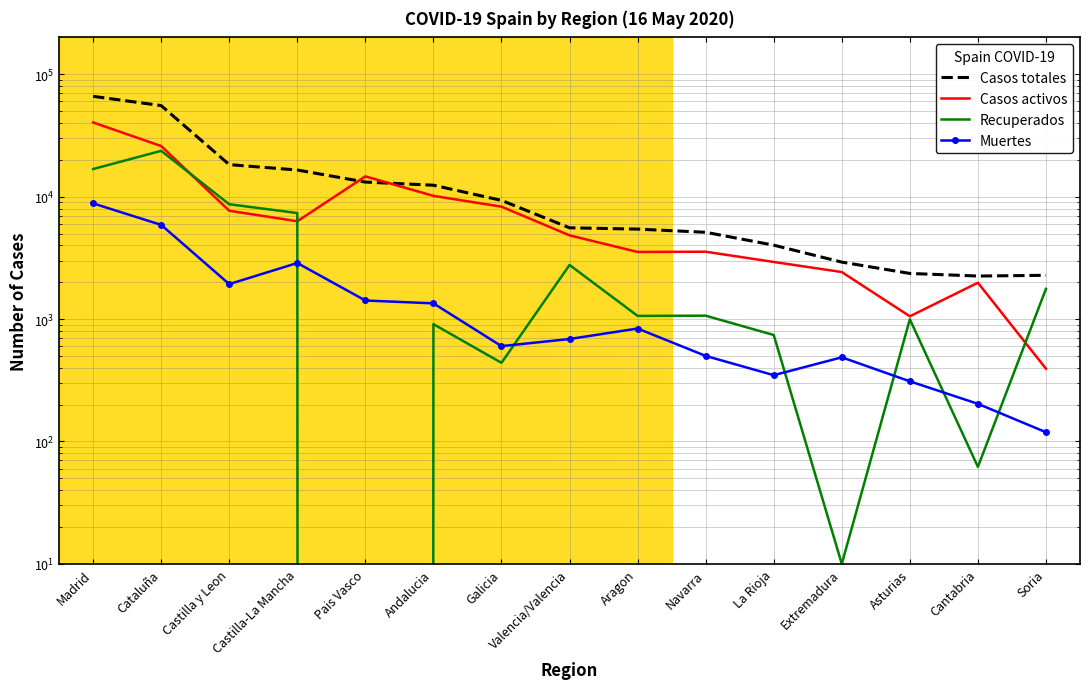

Between which two adjacent categories do Casos activos and Recuperados first intersect?

Cataluña and Castilla y Leon